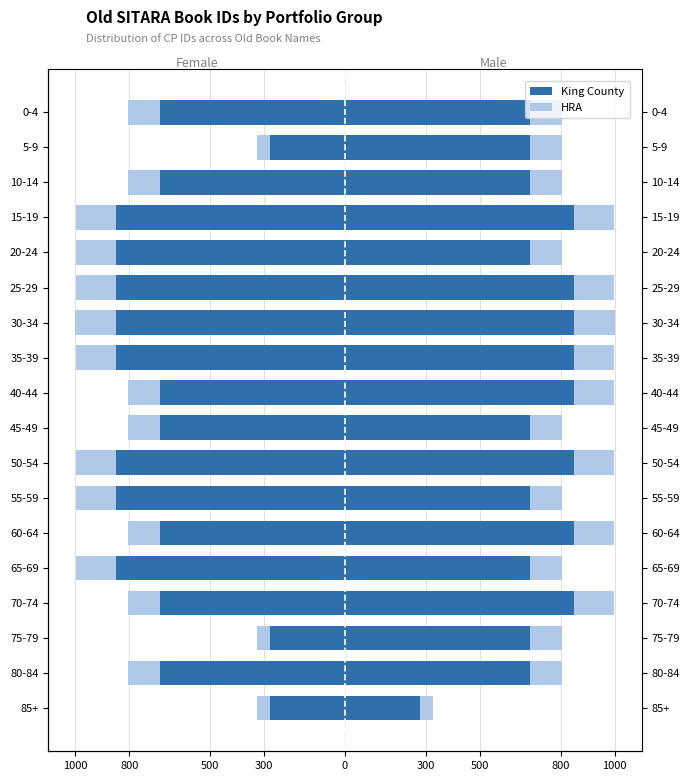

What is the difference between the highest and lowest values at 40-44?

563.7